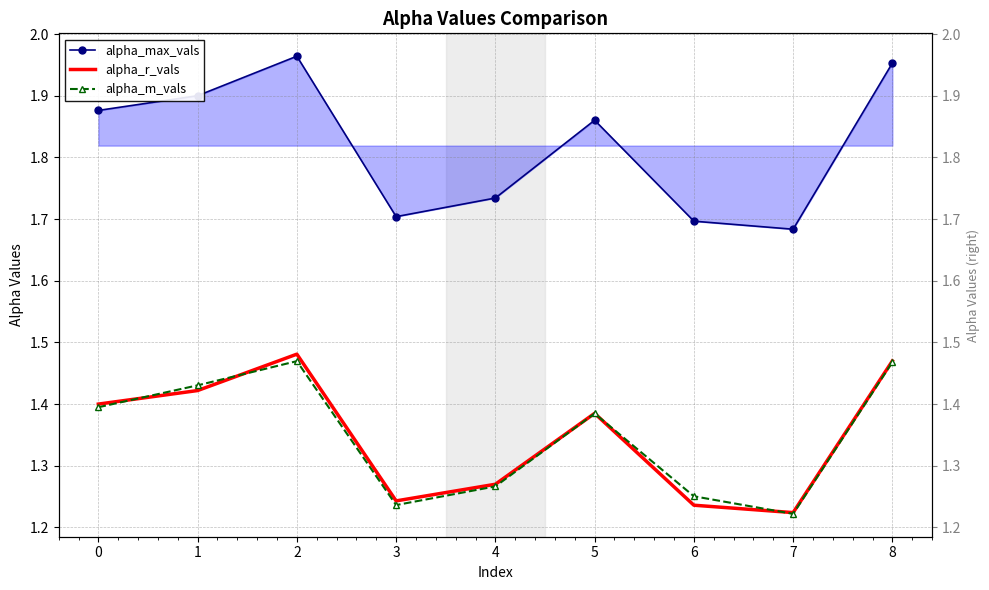

Reading left to right, what are all the values shown in this chart?

alpha_max_vals: 0=1.9	1=1.9	2=2.0	3=1.7	4=1.7	5=1.9	6=1.7	7=1.7	8=2.0
alpha_r_vals: 0=1.4	1=1.4	2=1.5	3=1.2	4=1.3	5=1.4	6=1.2	7=1.2	8=1.5
alpha_m_vals: 0=1.4	1=1.4	2=1.5	3=1.2	4=1.3	5=1.4	6=1.3	7=1.2	8=1.5